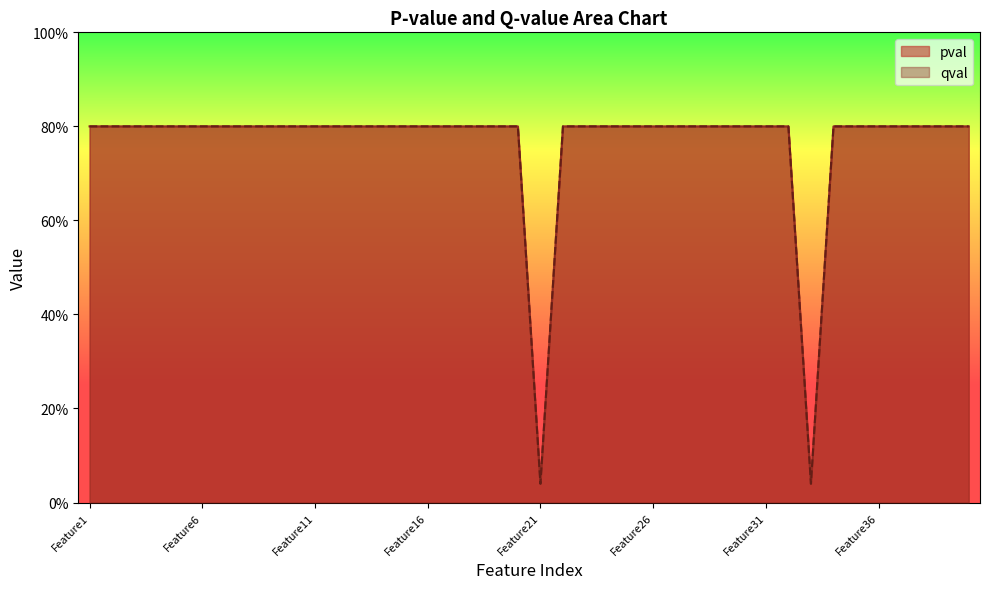

What is the value of the qval point at the 37th from the left?

0.8